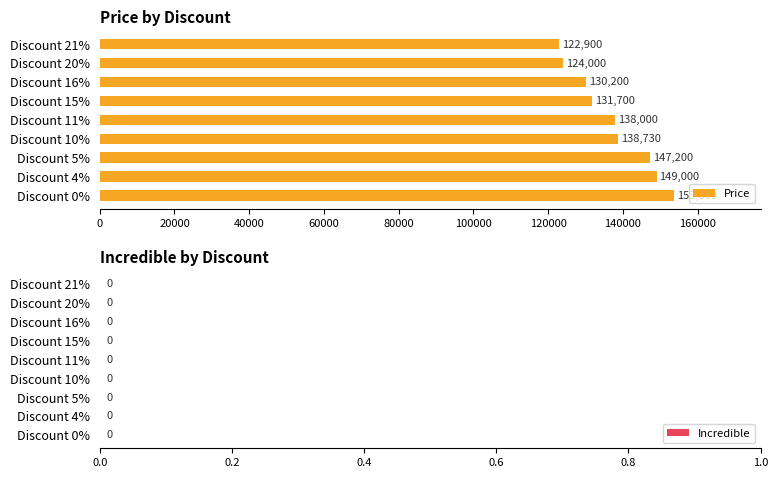

List the labels in order of value, smallest first.

Discount 21%, Discount 20%, Discount 16%, Discount 15%, Discount 11%, Discount 10%, Discount 5%, Discount 4%, Discount 0%